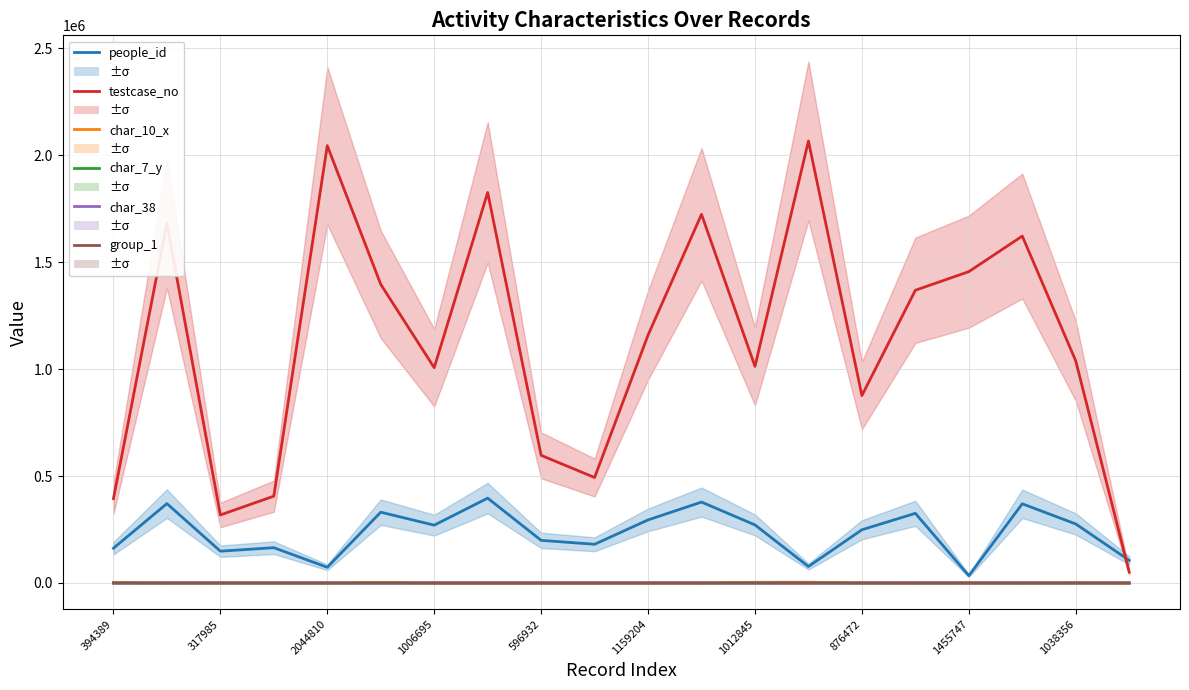

True or false: group_1 and char_10_x cross at least once.

True